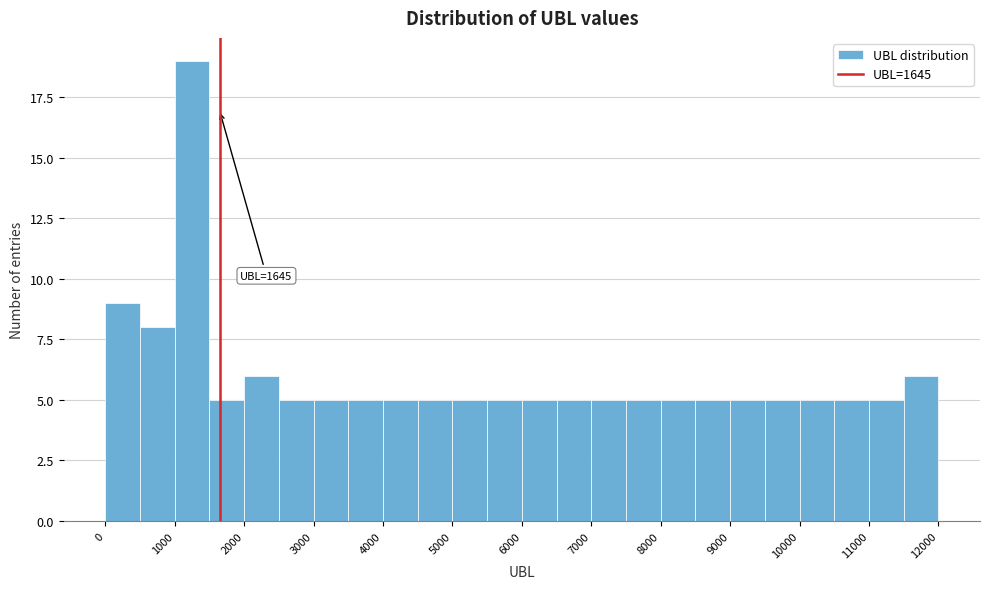

Over which range of the x-axis is the bar tallest?

1000 to 1500